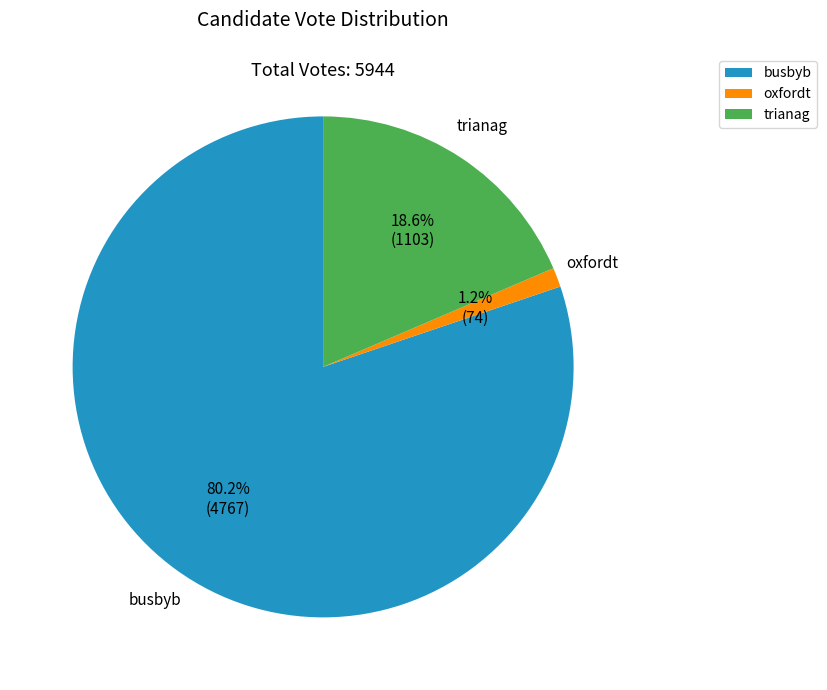

Do oxfordt and trianag together represent more than half of the pie?

No